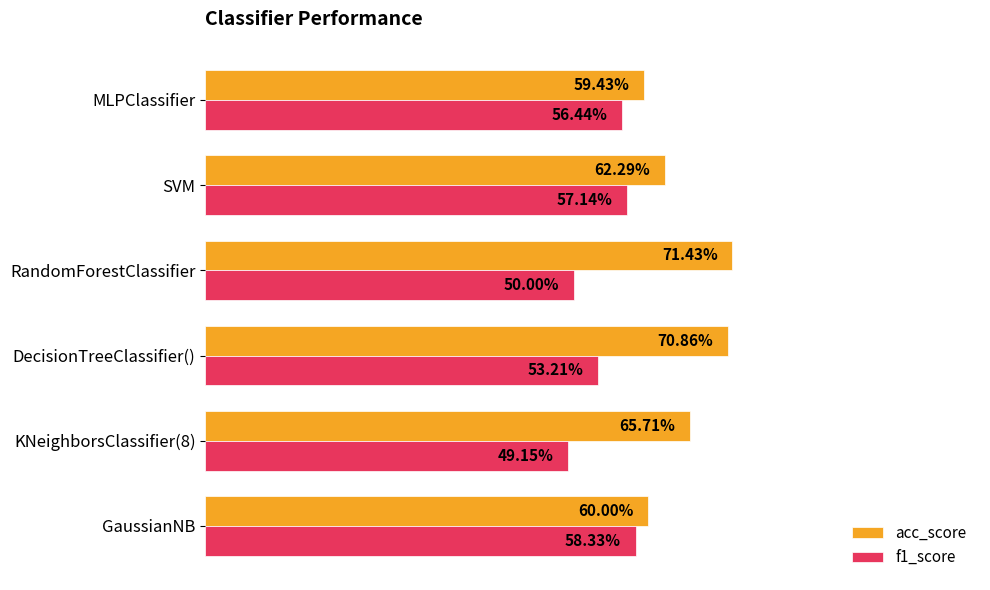

What are all the series names shown in the legend?

acc_score, f1_score